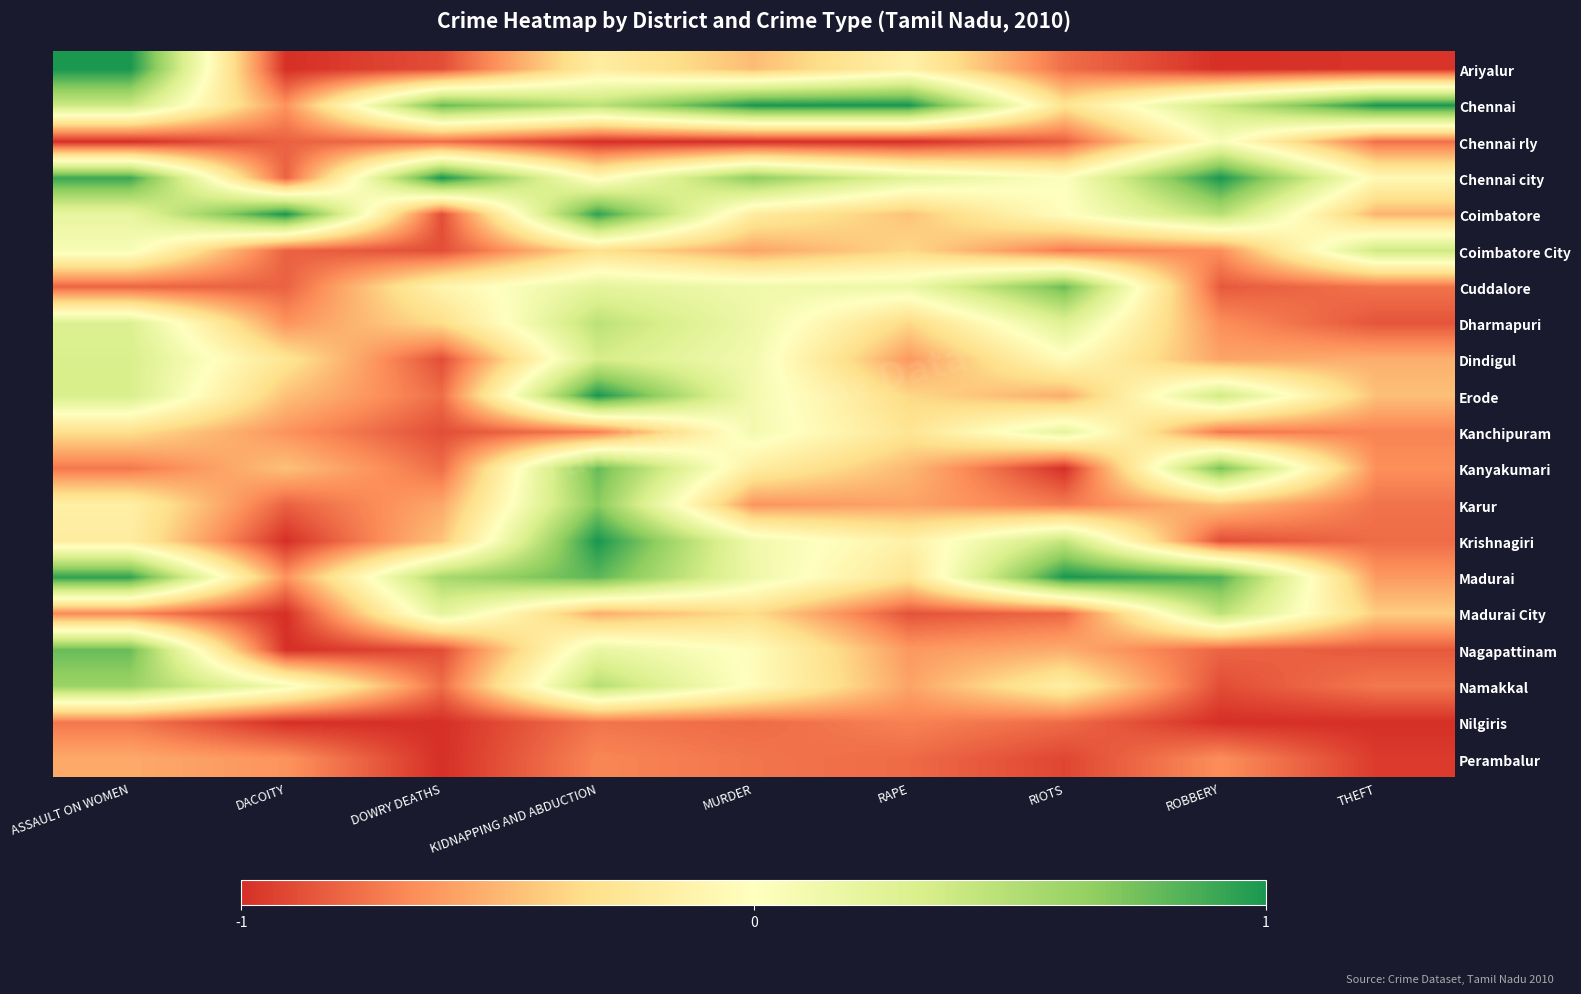

Rank the series at DOWRY DEATHS from highest to lowest value.

Chennai city, Chennai, Madurai, Madurai City, Cuddalore, Dharmapuri, Krishnagiri, Karur, Chennai rly, Erode, Kanyakumari, Namakkal, Ariyalur, Coimbatore, Coimbatore City, Dindigul, Kanchipuram, Nagapattinam, Nilgiris, Perambalur